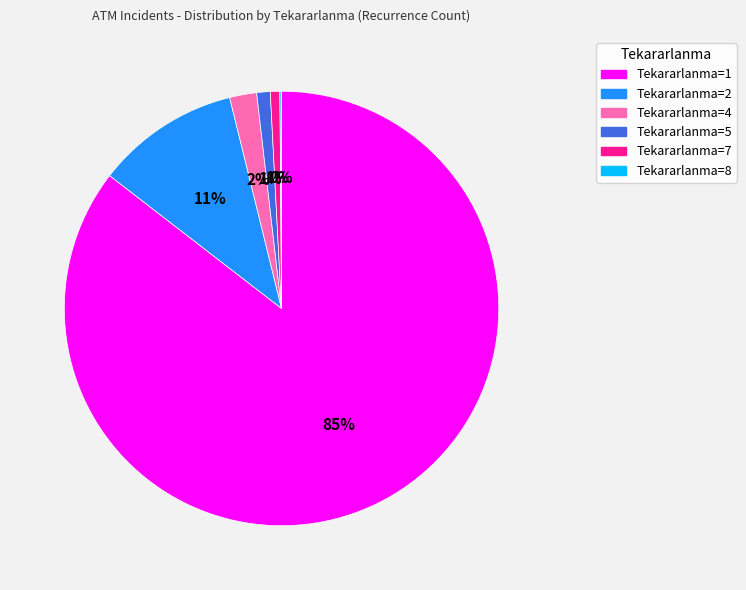

Which slice represents more than half of the pie?

Tekararlanma=1